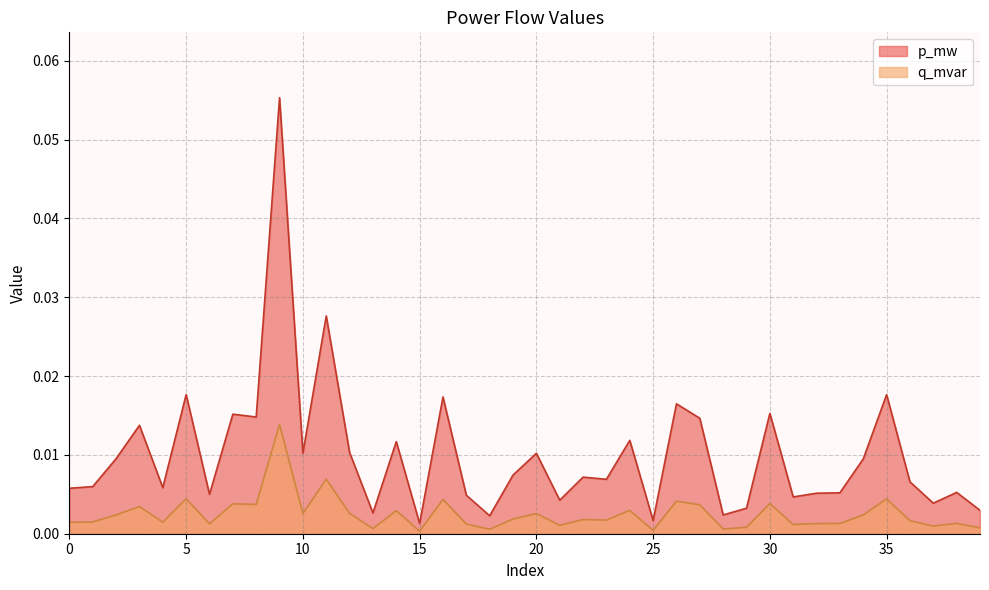

Does the chart display data point markers on the line(s)?

No